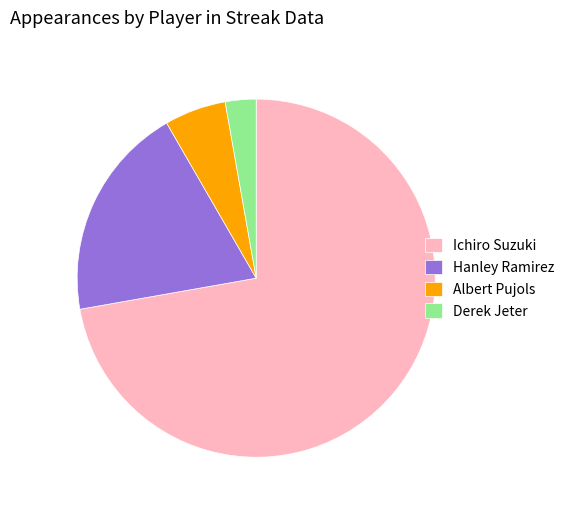

Which slice is the smallest?

Derek Jeter